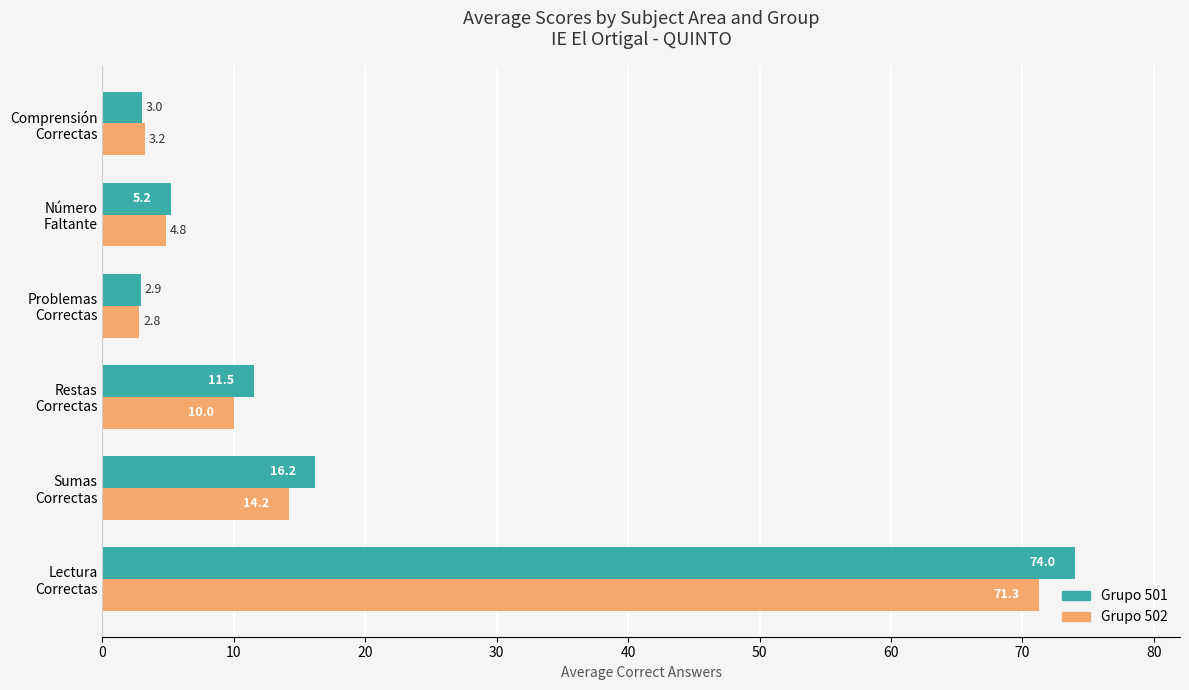

What is the minimum value shown in the chart?

2.8